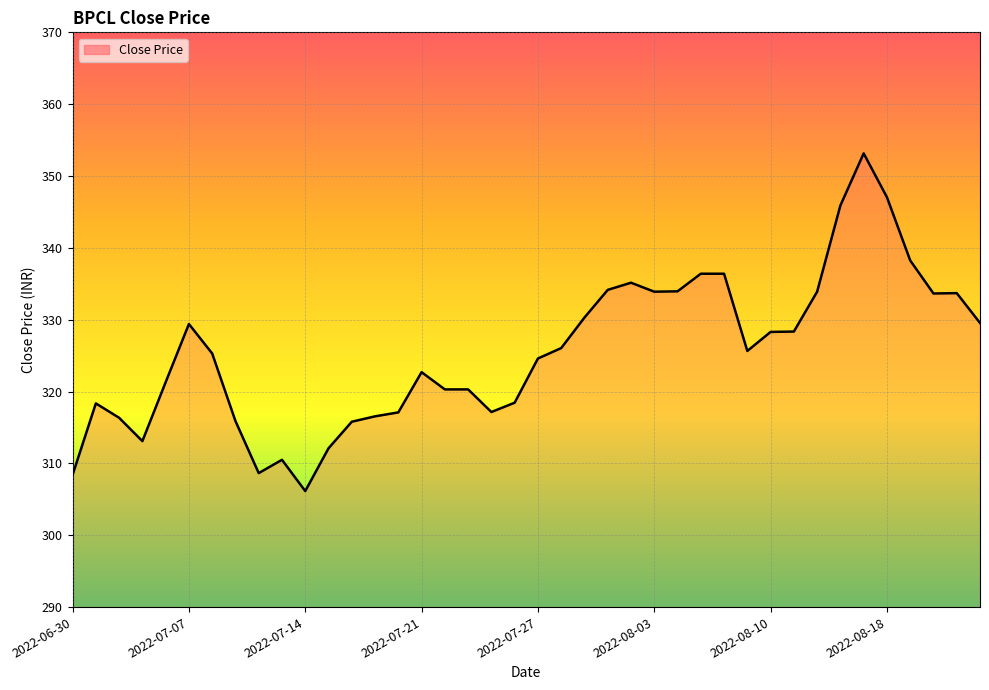

What is the difference between the maximum and minimum values?

47.0